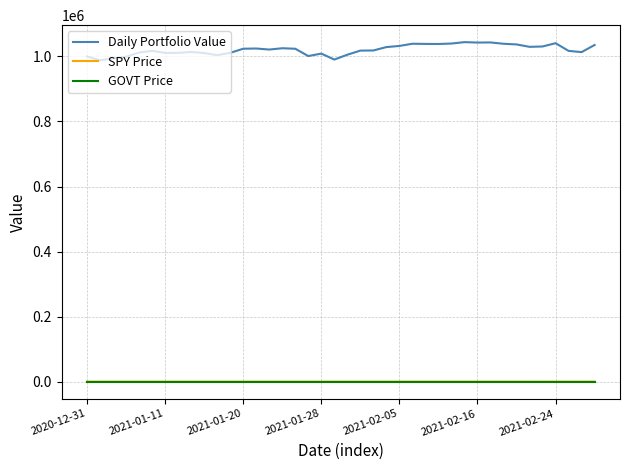

Which series has the largest total across all categories?

Daily Portfolio Value